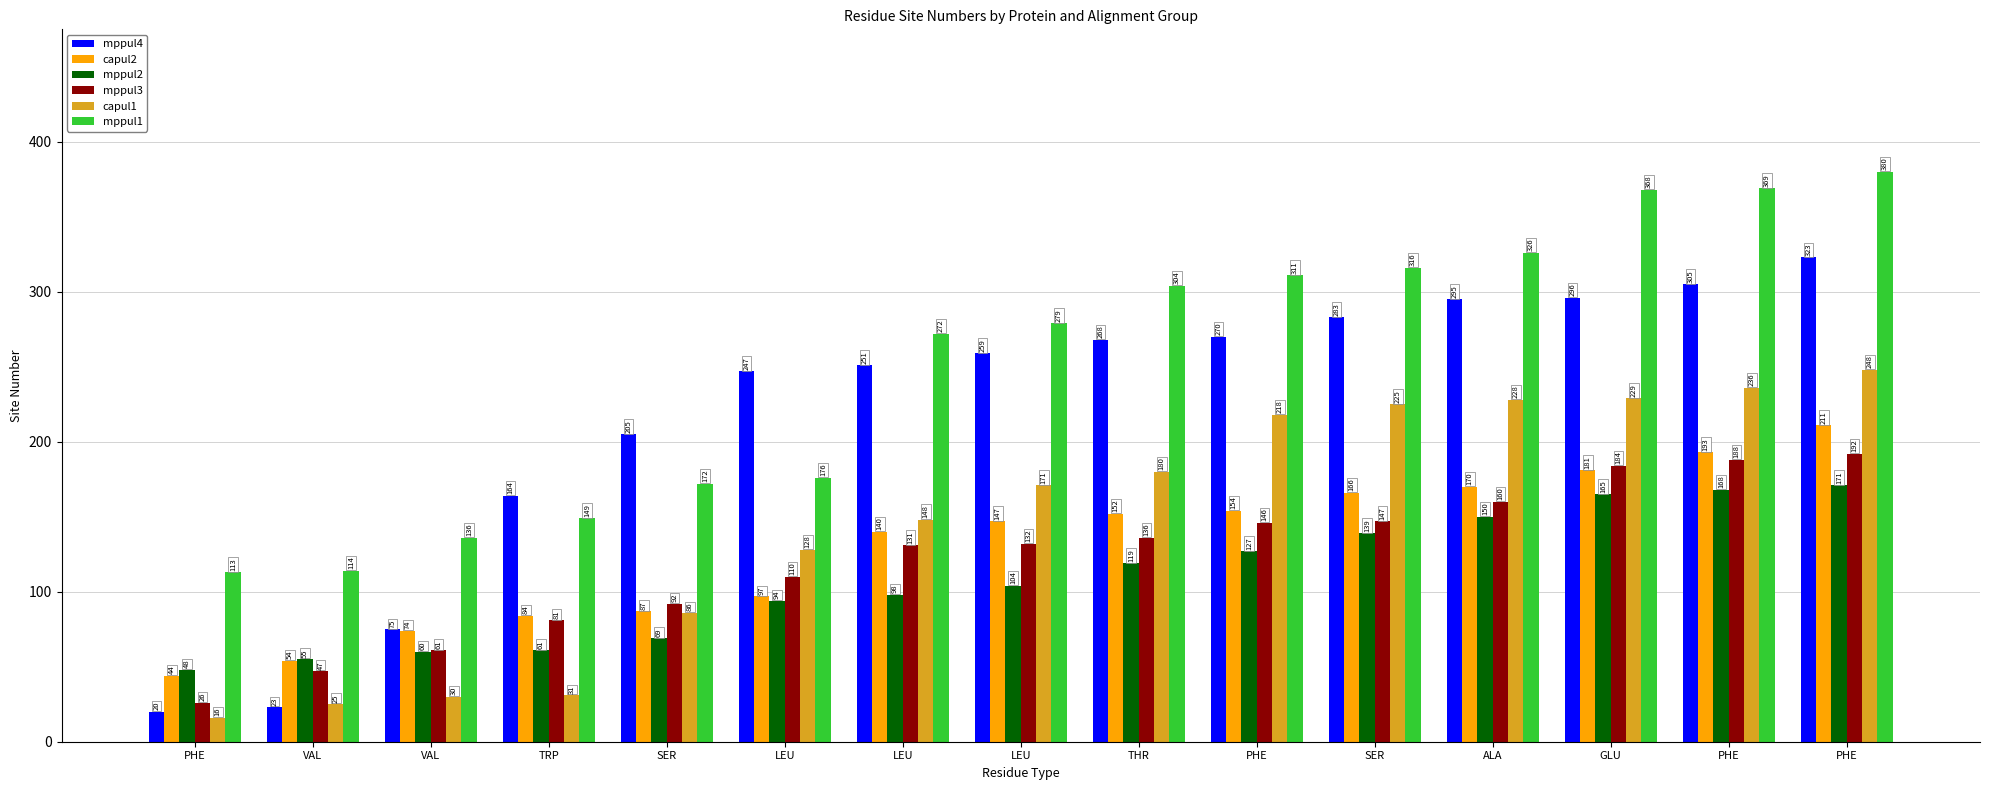

At VAL, list the series in order from smallest to largest.

mppul4, capul1, mppul3, capul2, mppul2, mppul1